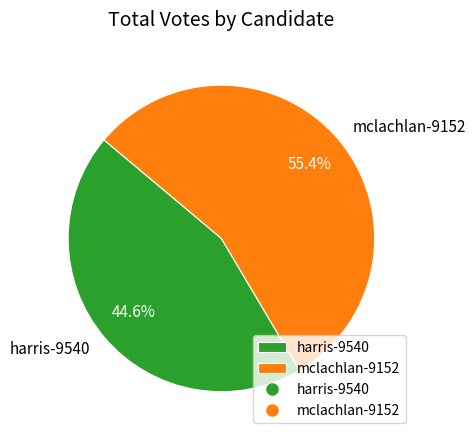

To the nearest percent, what is the combined percentage of mclachlan-9152 and harris-9540?

100%